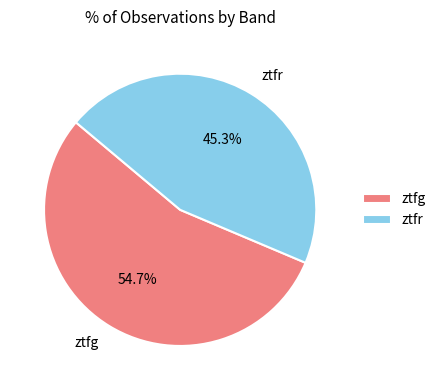

Count the number of slices in the pie.

2